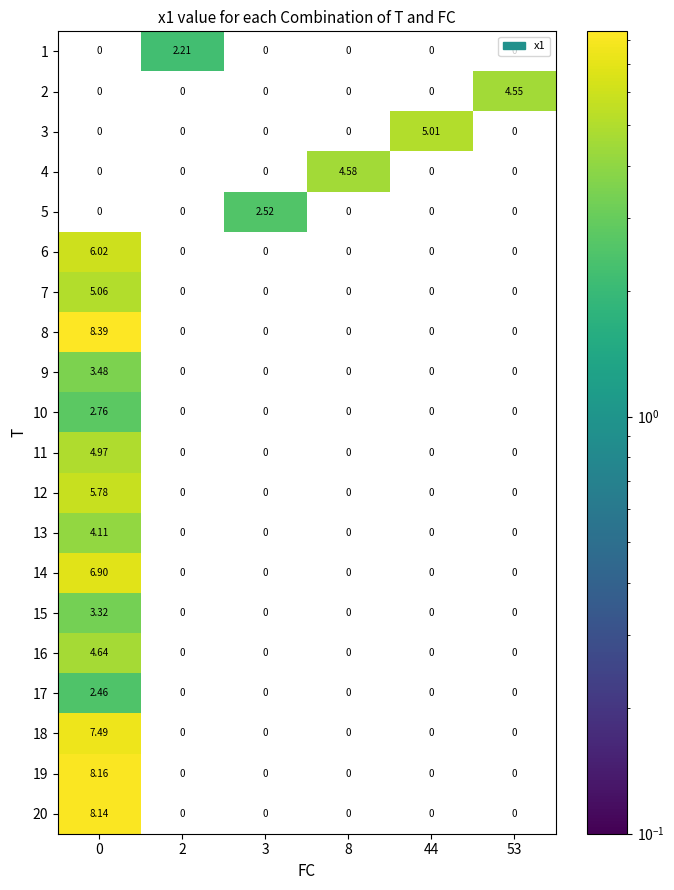

Which series has the largest total across all categories?

8